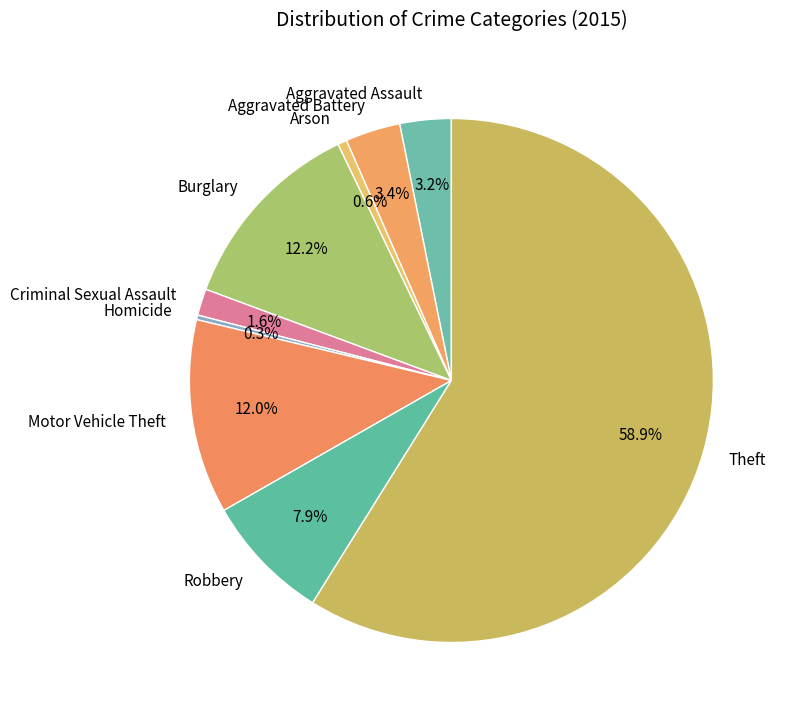

Which category has the biggest portion of the pie?

Theft